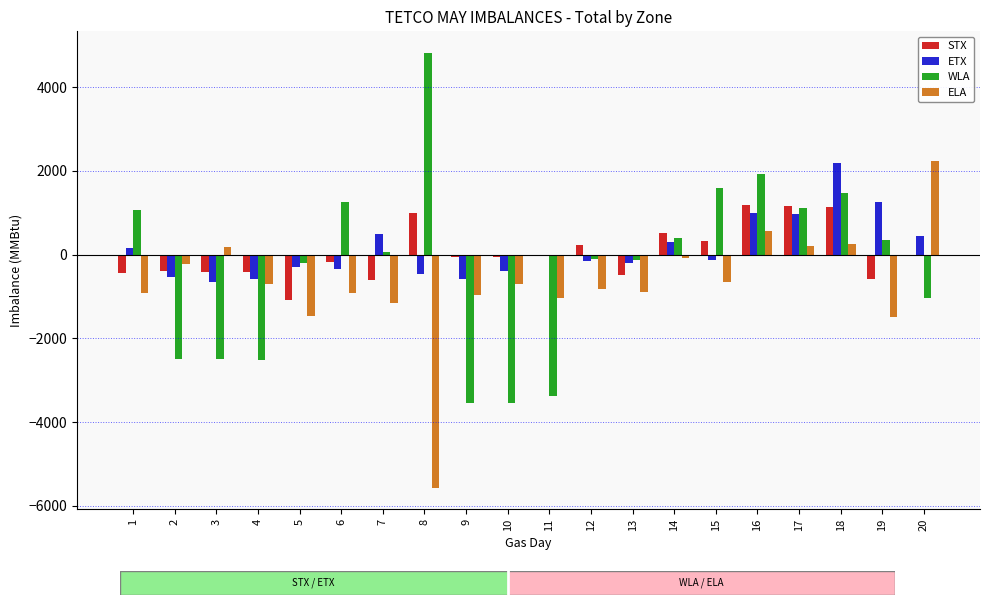

What is the value of the ELA bar at the 3rd from the left?

181